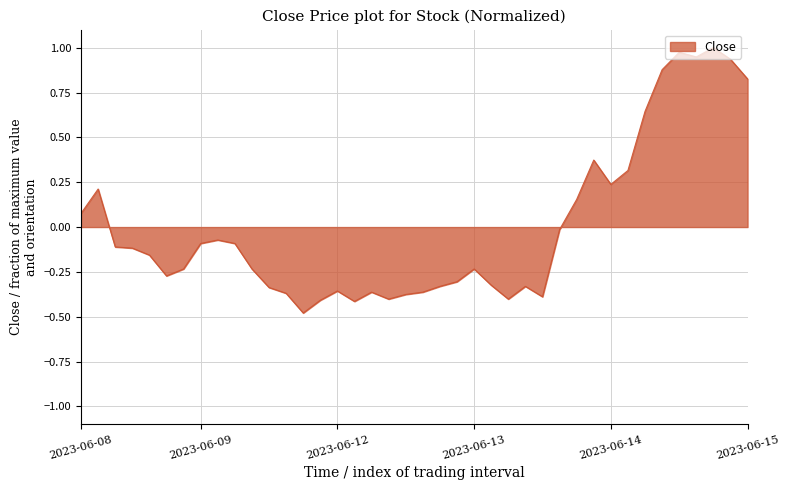

What is the difference between the maximum and minimum values?

1.5